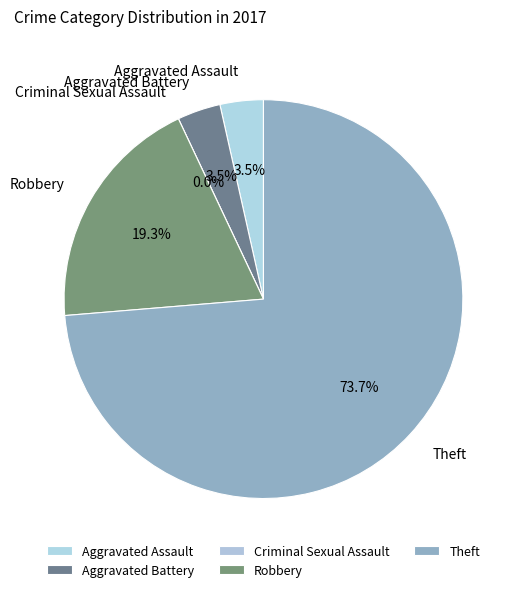

Count the number of slices in the pie.

5